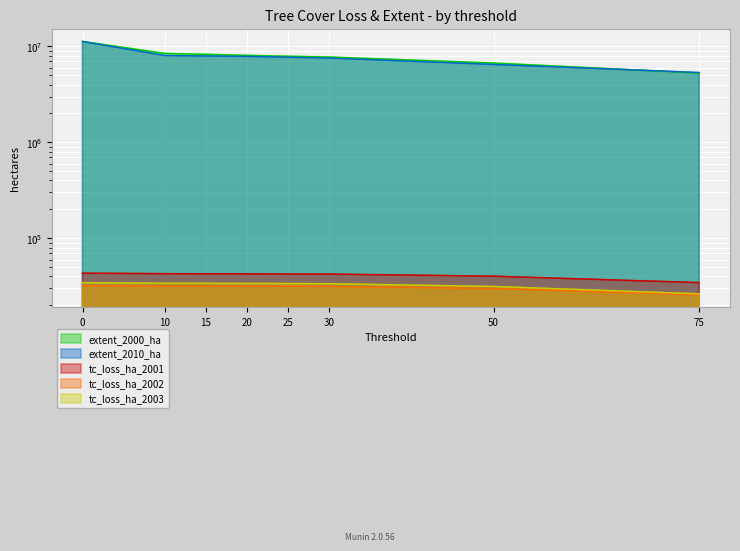

How many lines are shown in the chart?

5